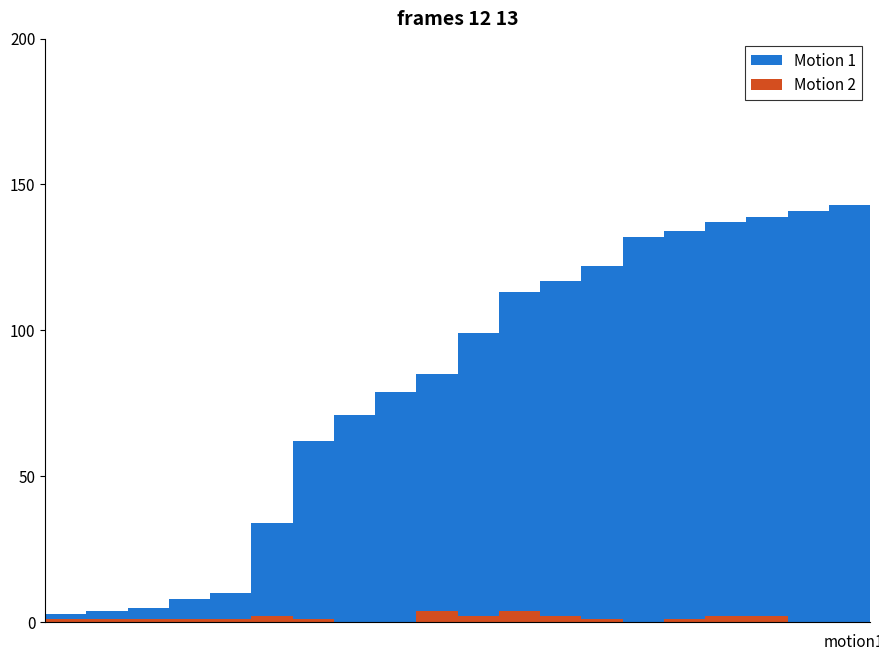

Is it true that Motion 2 equals 1 at 17?

False